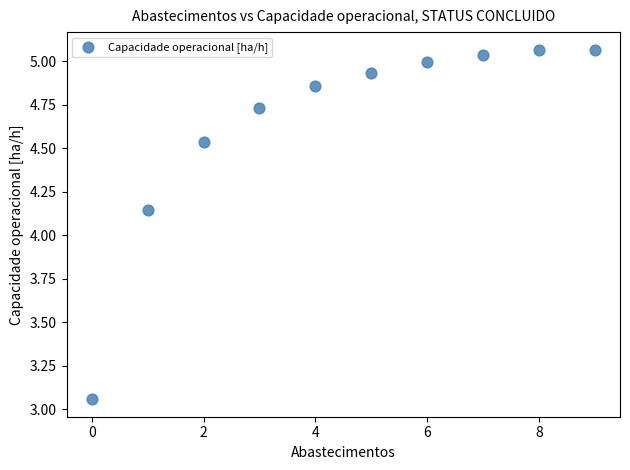

What is the range of Y values (max minus min)?

2.0